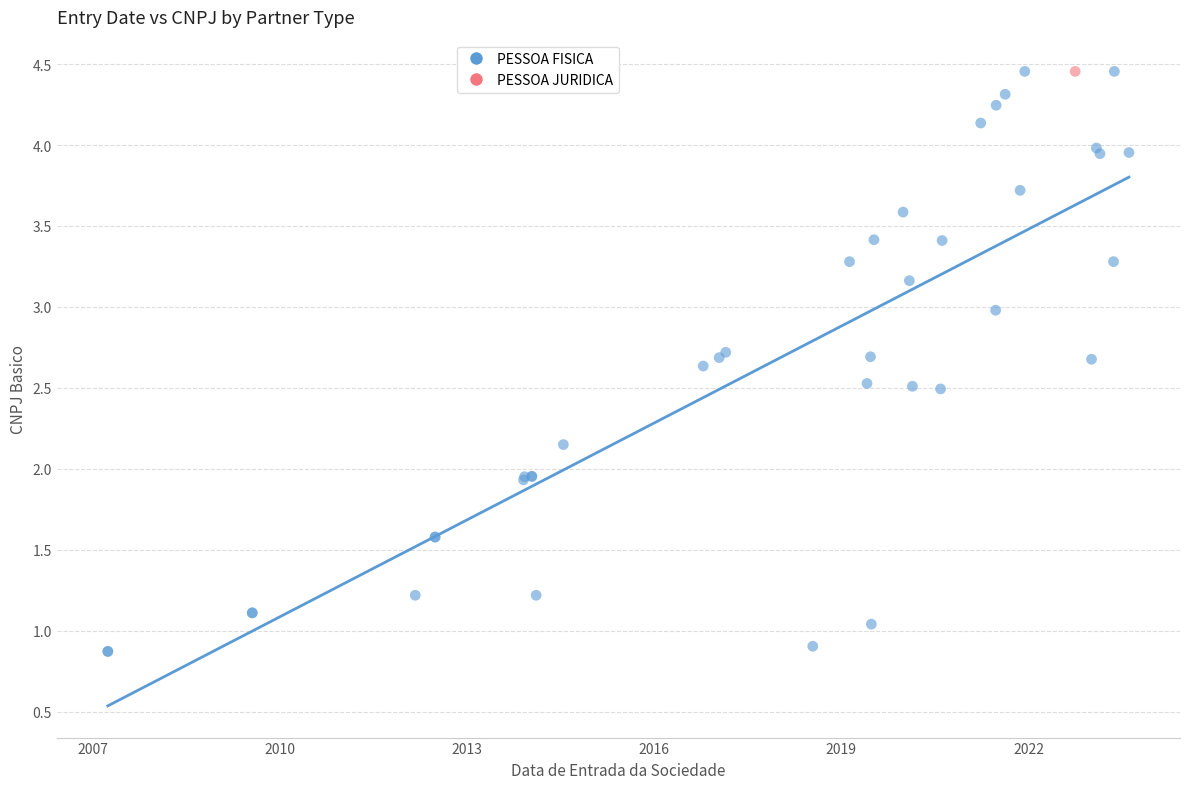

What are all the series names shown in the legend?

PESSOA FISICA, PESSOA JURIDICA